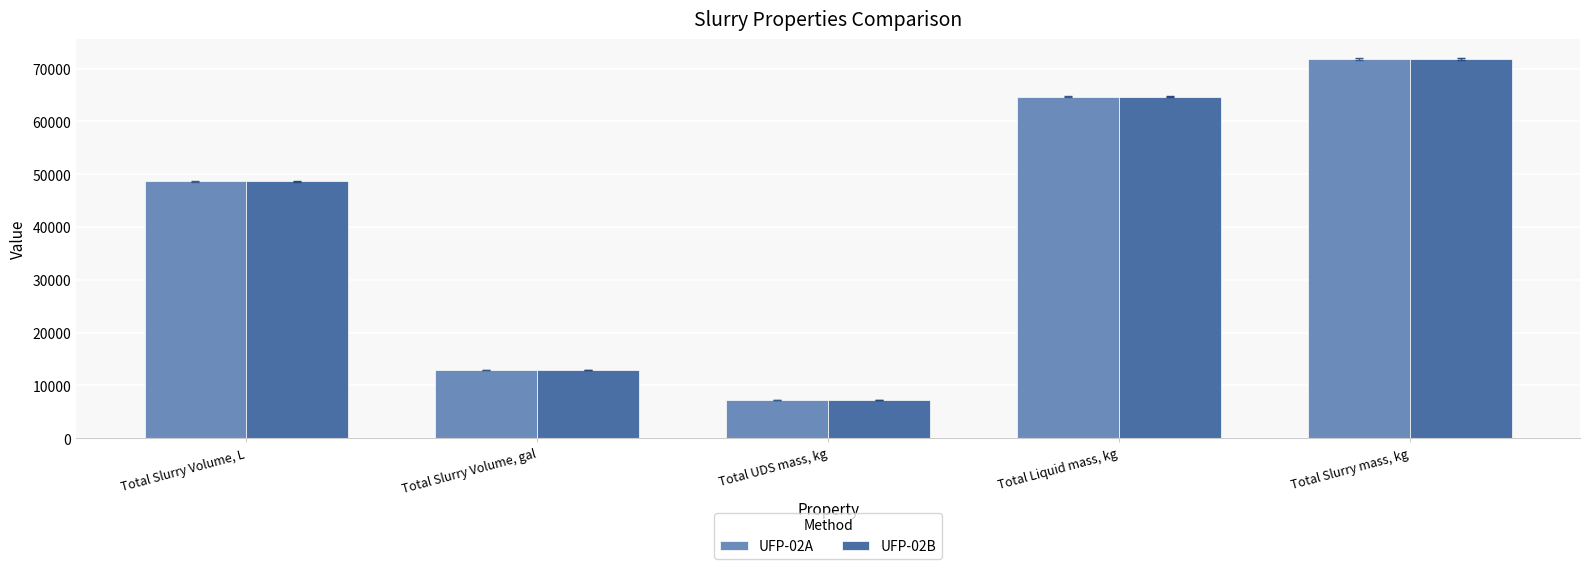

How many values in the UFP-02A series are below 48665?

2